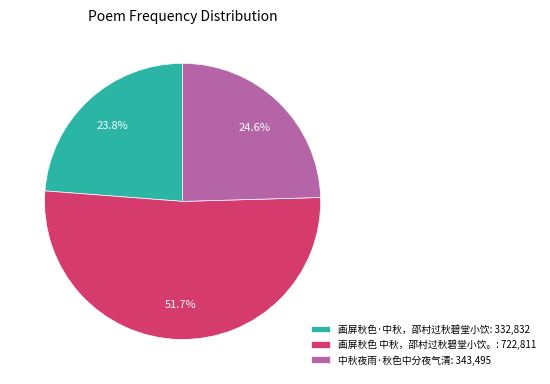

What is the largest slice in the pie chart?

画屏秋色 中秋，邵村过秋碧堂小饮。